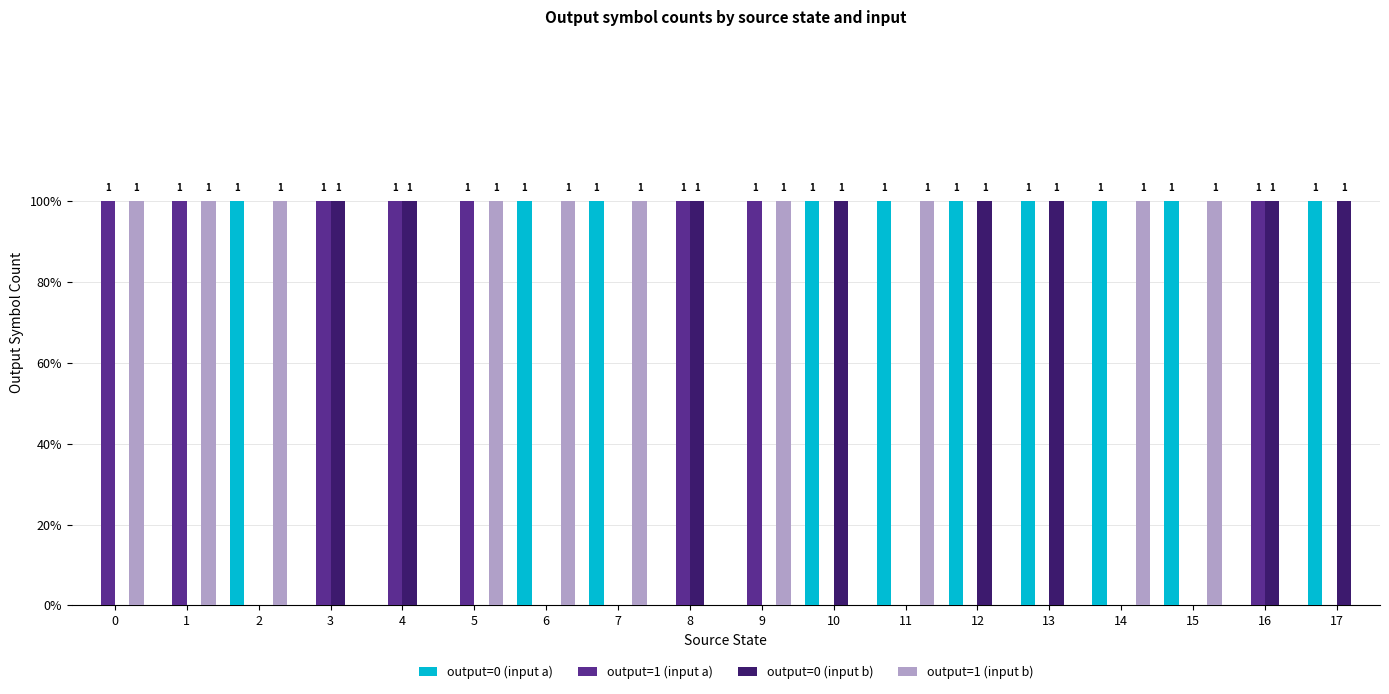

Are the bars horizontal?

No